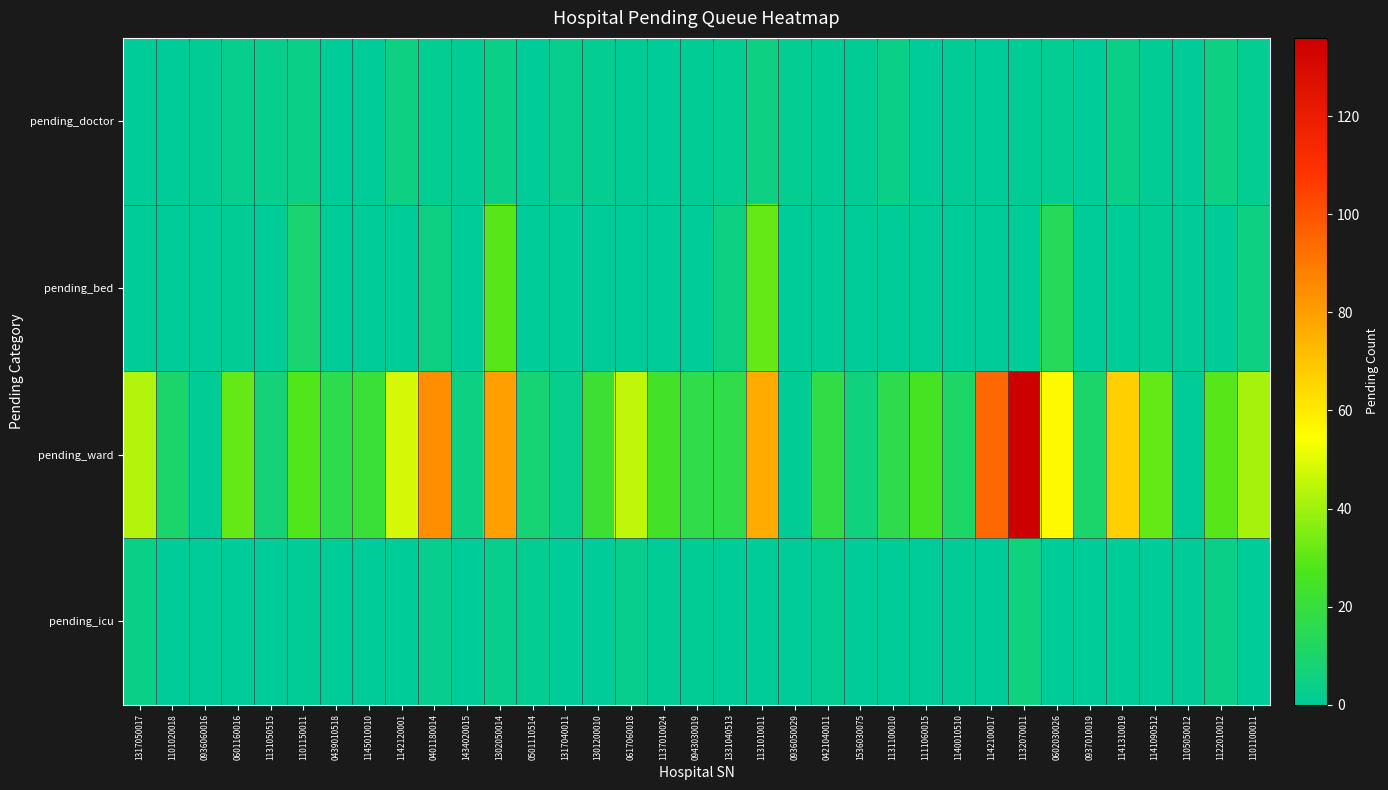

List the series in order of their peak value, lowest first.

pending_doctor, pending_icu, pending_bed, pending_ward